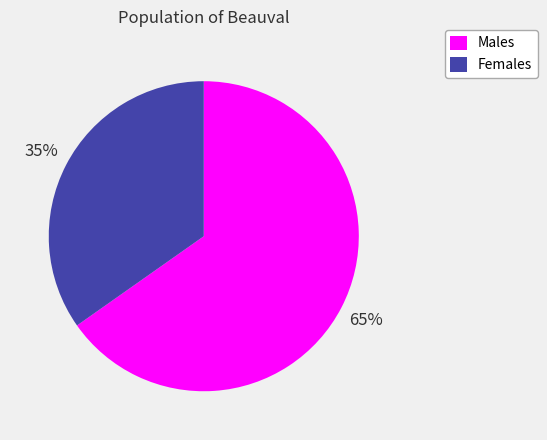

Does any single category account for the majority?

Yes